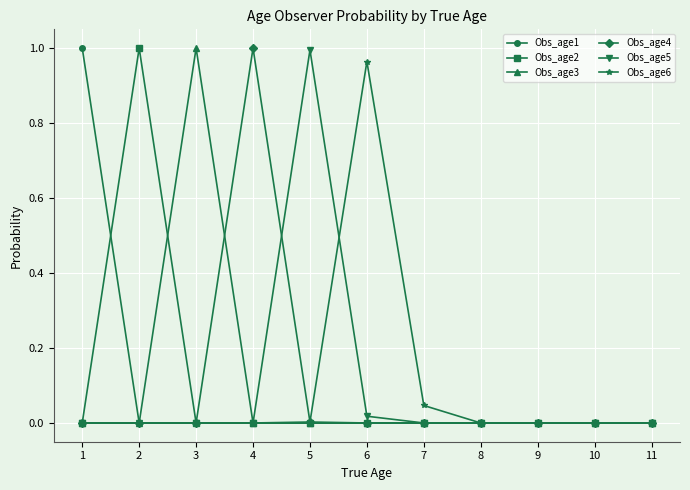

True or false: Obs_age5 has more than 0 points higher than both neighbors.

True